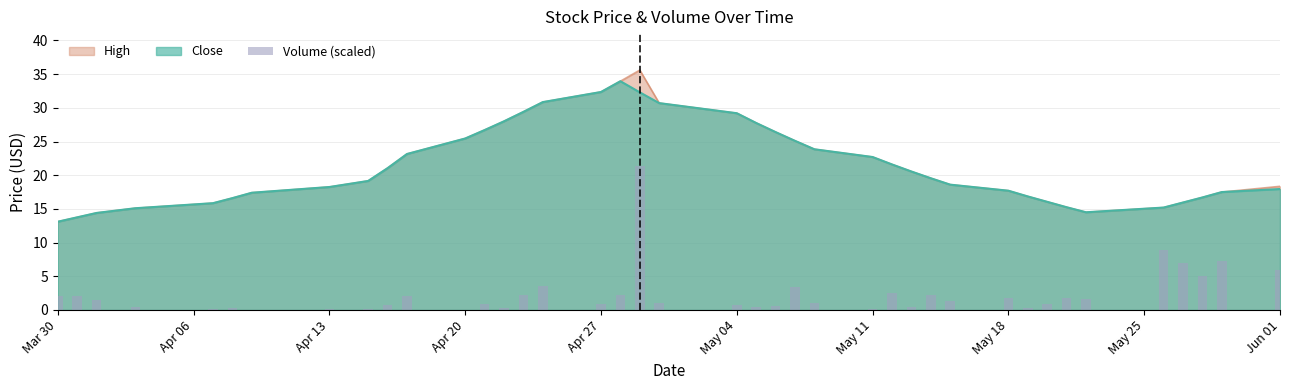

The value of High at May 11 is 32.7. True or false?

False